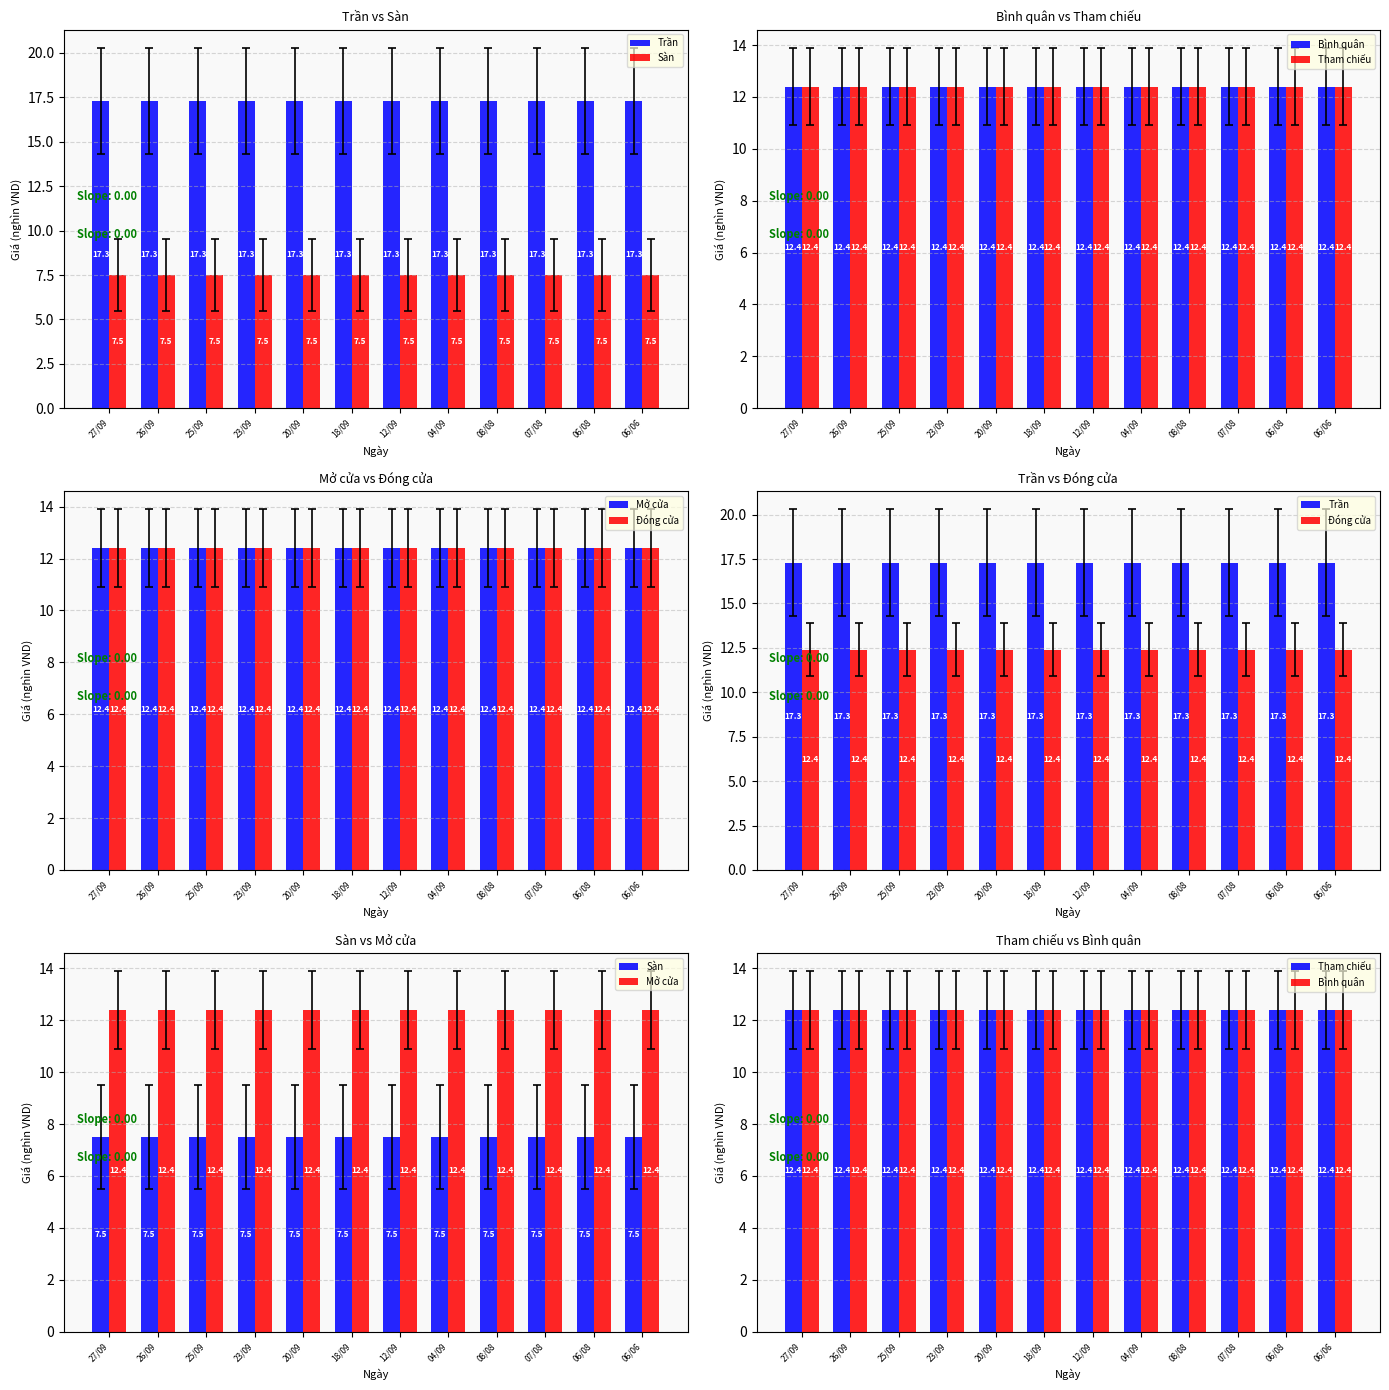

Which series has the widest spread of values?

Trần